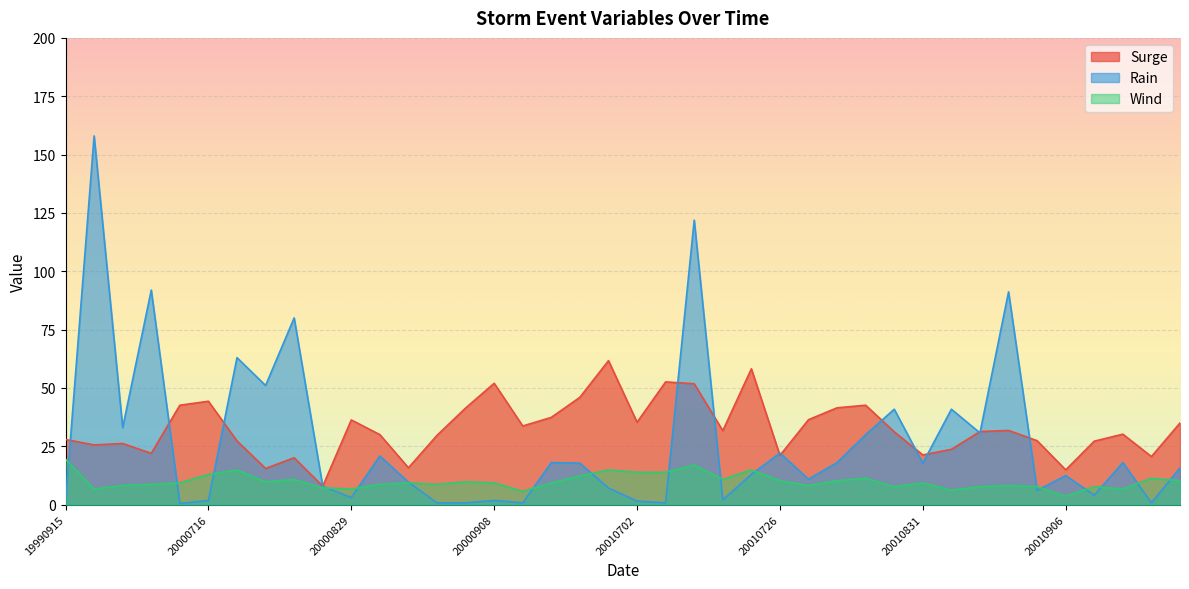

The value of Wind at 20010903 is 1.7. True or false?

False